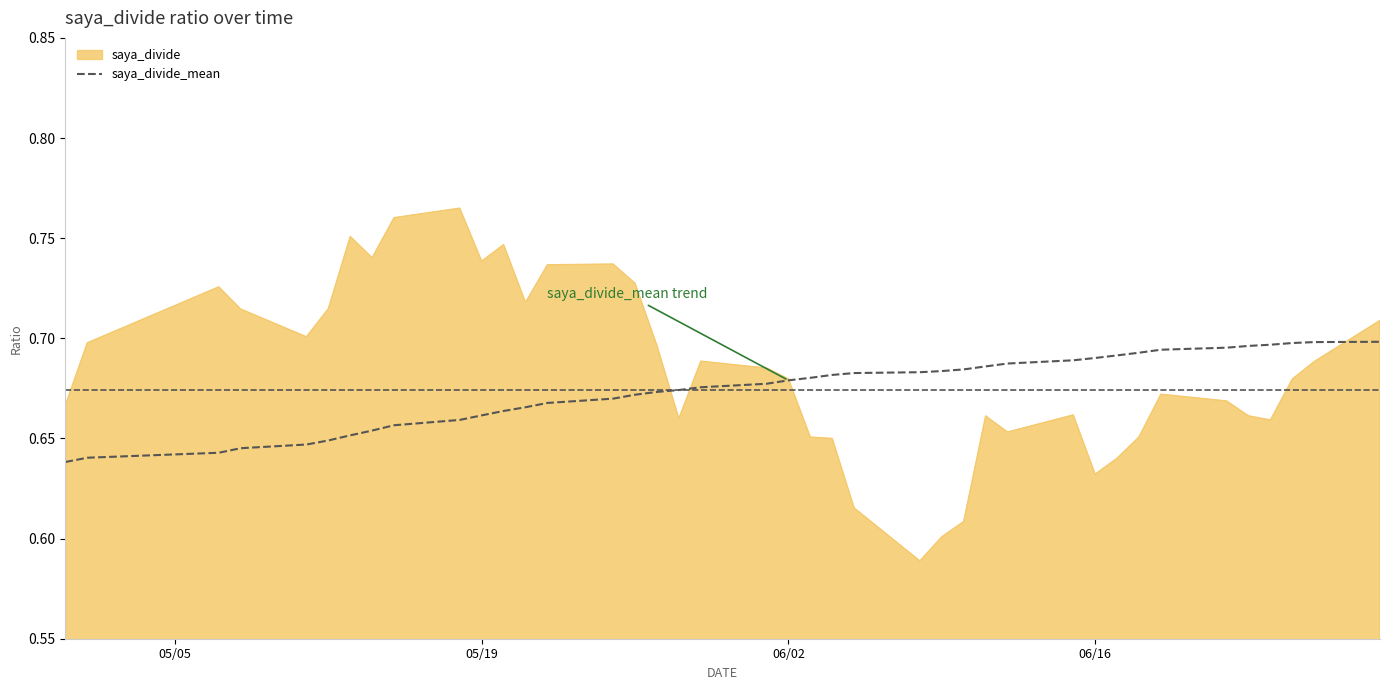

Which series has the largest range (max minus min)?

saya_divide